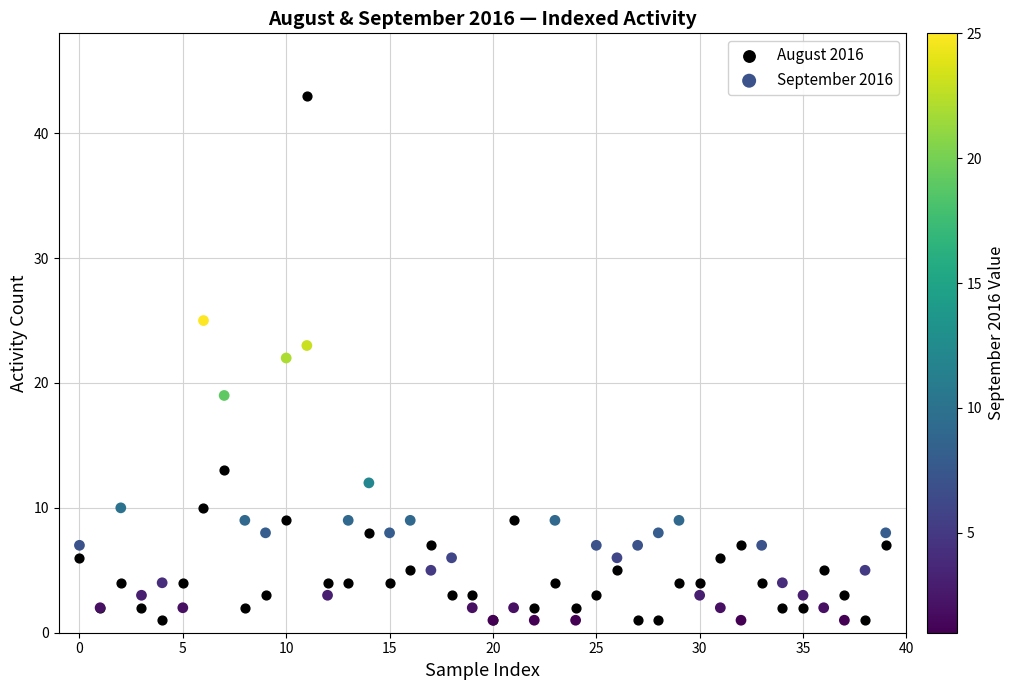

Which series contains the highest Y value?

August 2016